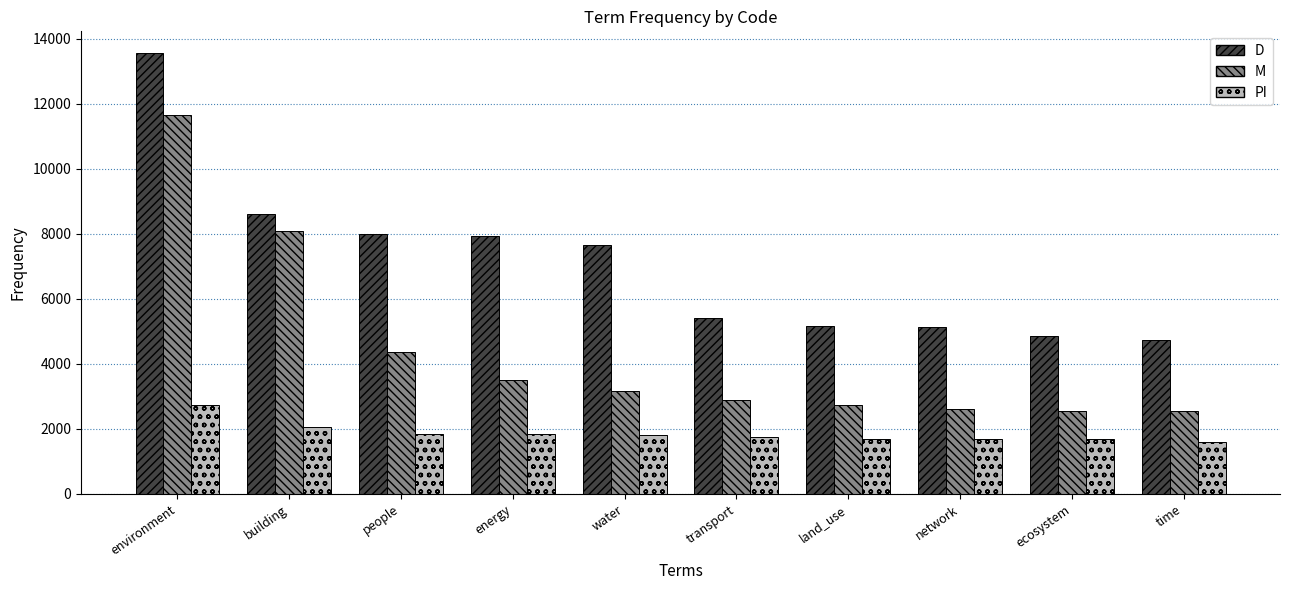

At environment, list the series in order from largest to smallest.

D, M, PI